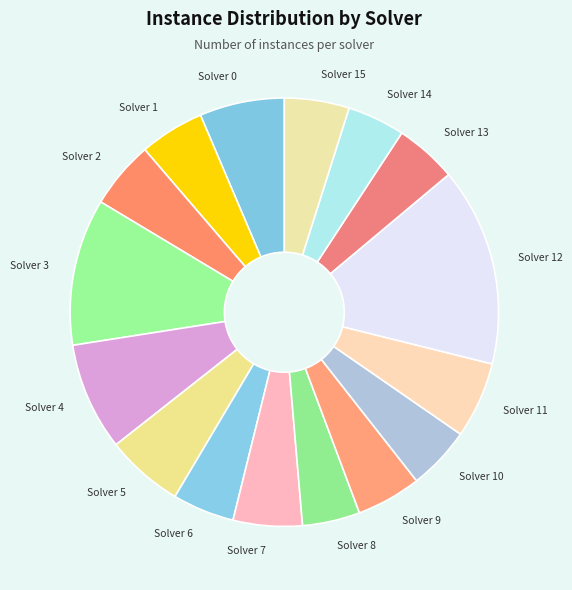

Approximately how many times larger is the value at Solver 9 compared to Solver 2?

1.0